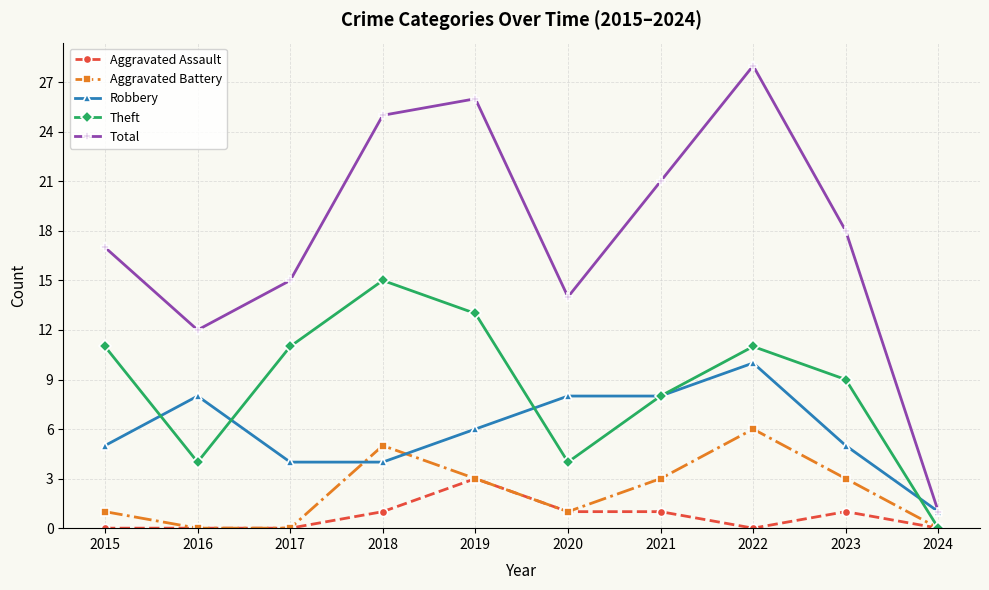

Where is the first local minimum for Total?

2016